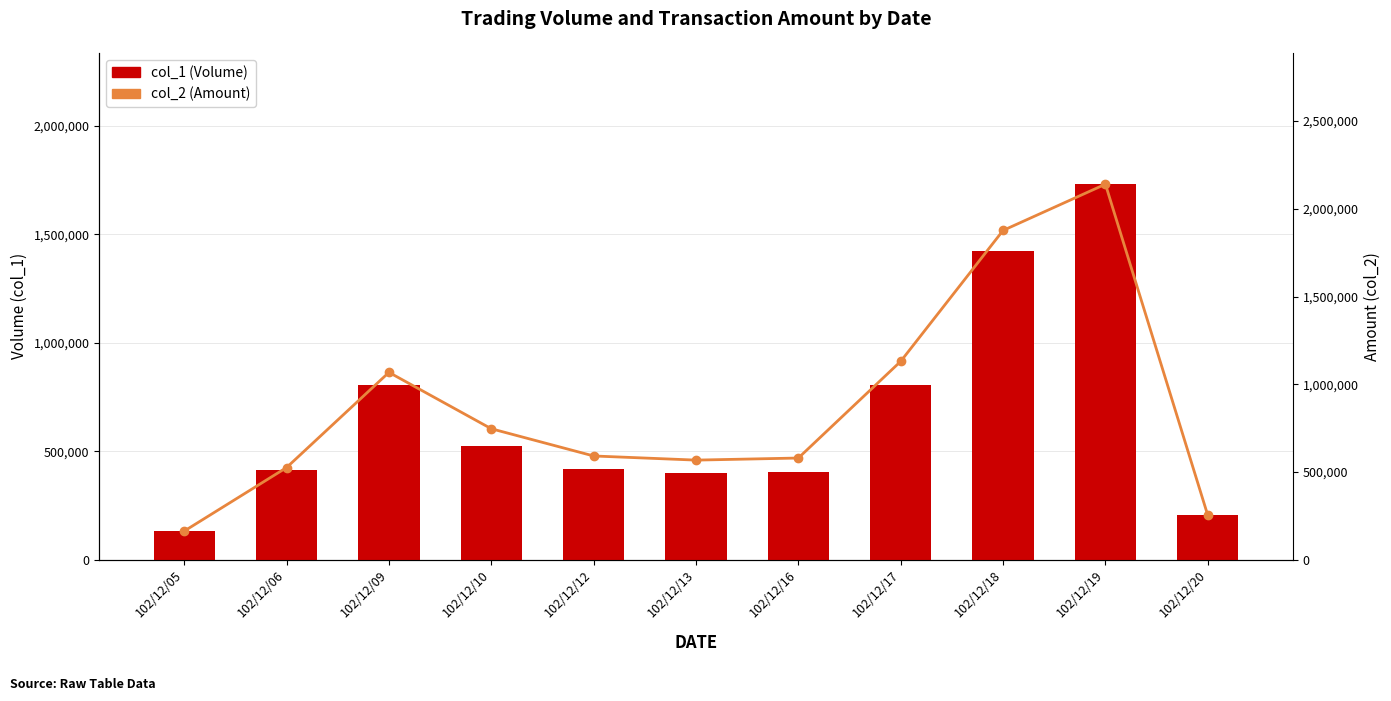

What is the minimum value shown in the chart?

130000